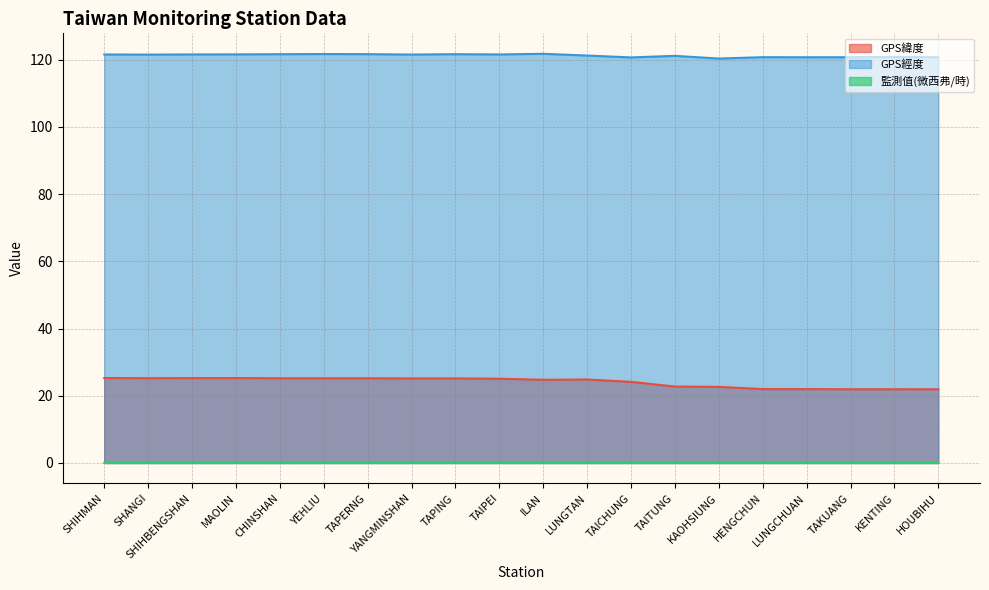

At which label does GPS經度 first exceed 121?

SHIHMAN